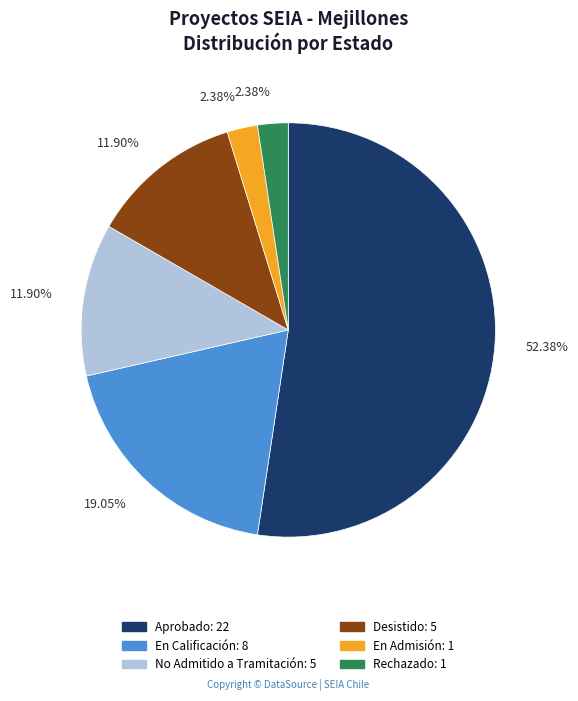

How many segments does this pie chart have?

6